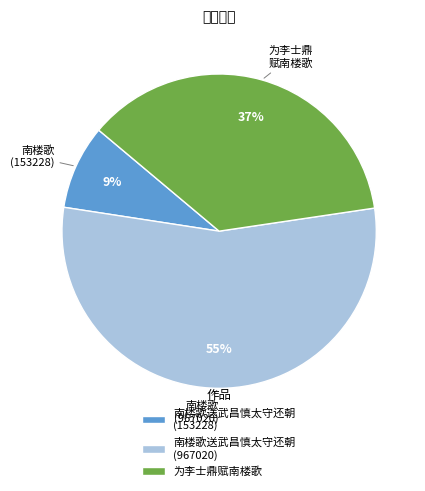

How many slices are in this pie chart?

3